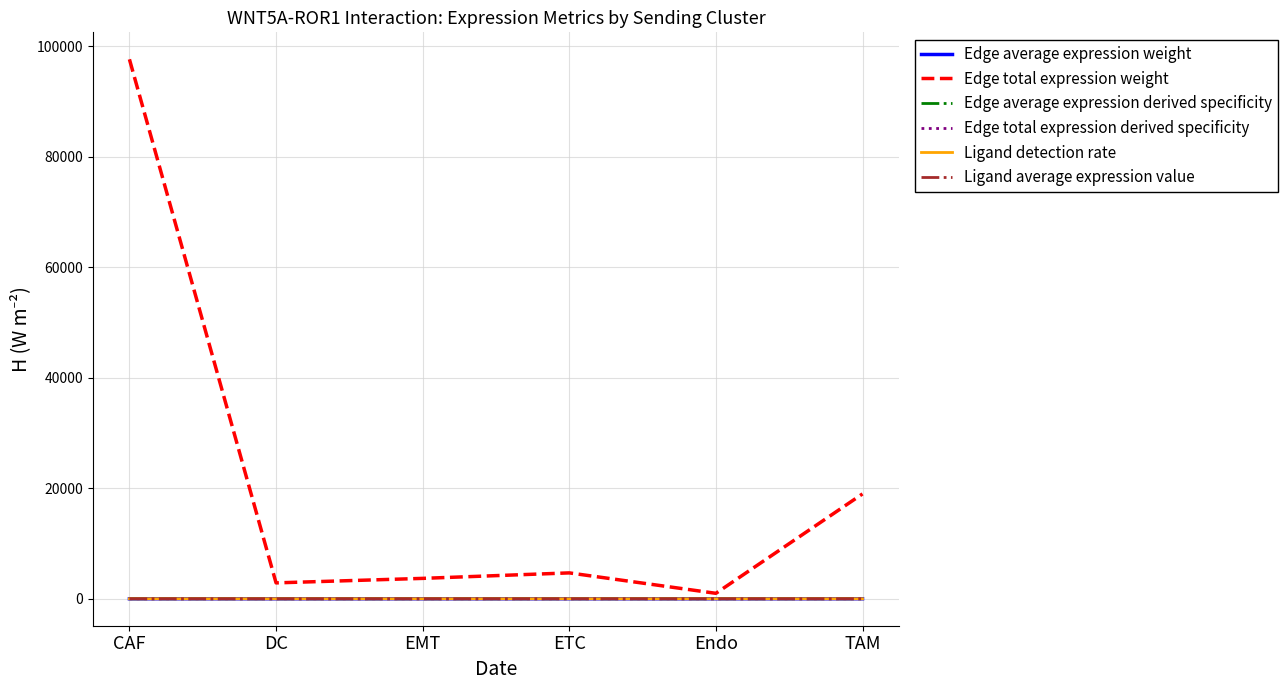

True or false: Edge total expression weight and Ligand detection rate cross at least once.

False